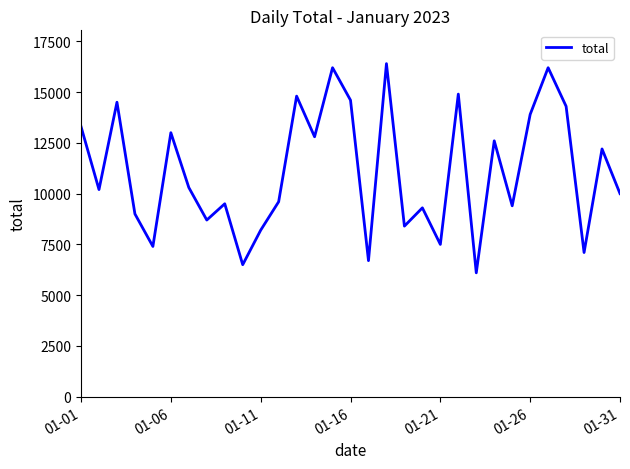

What is the difference between the maximum and minimum values?

10300